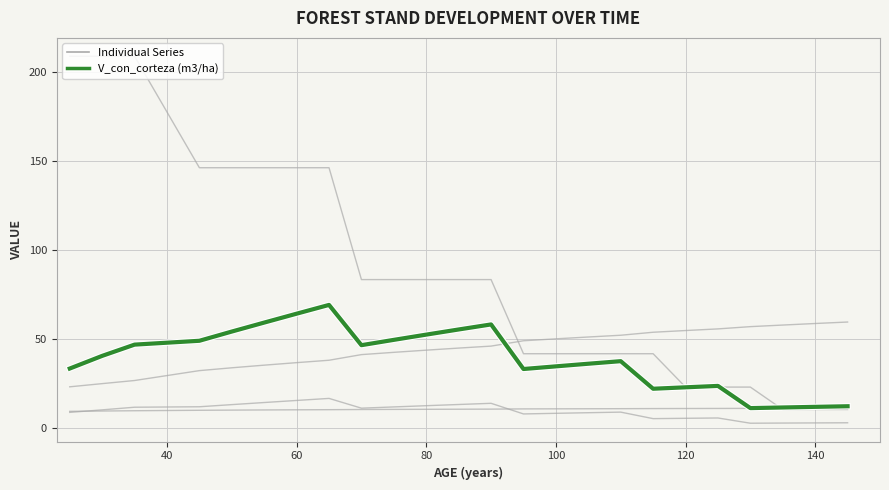

The V_con_corteza (m3/ha) series shows 5.5 at 29. True or false?

False